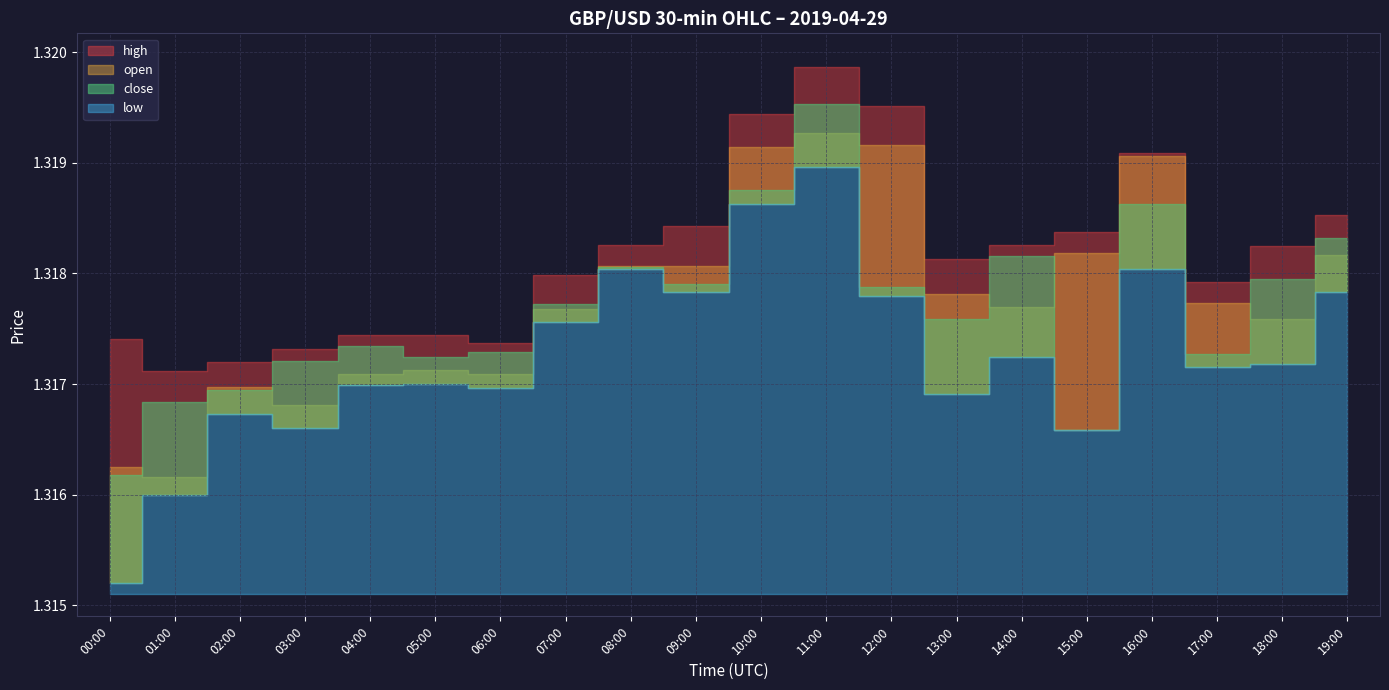

The value of high at 01:00 is 0.3. True or false?

False